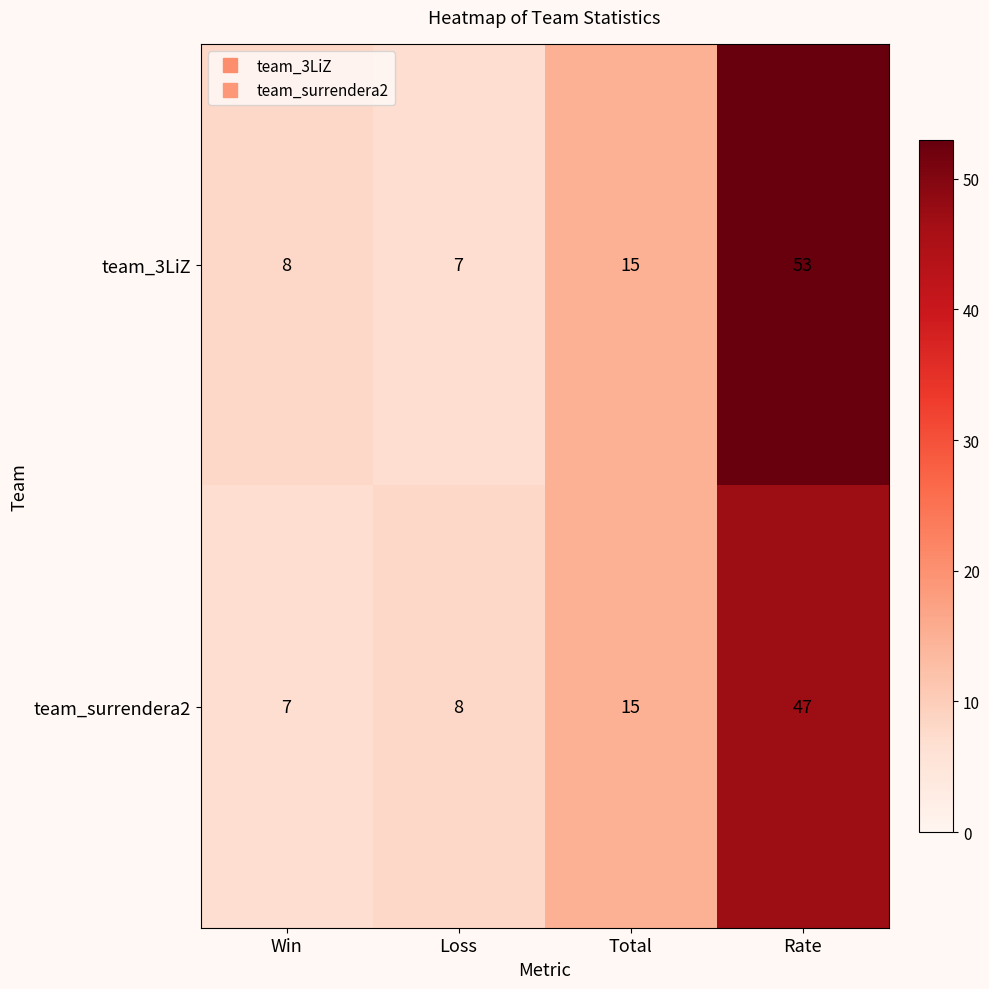

True or false: team_3LiZ has a value of 6 at Total.

False